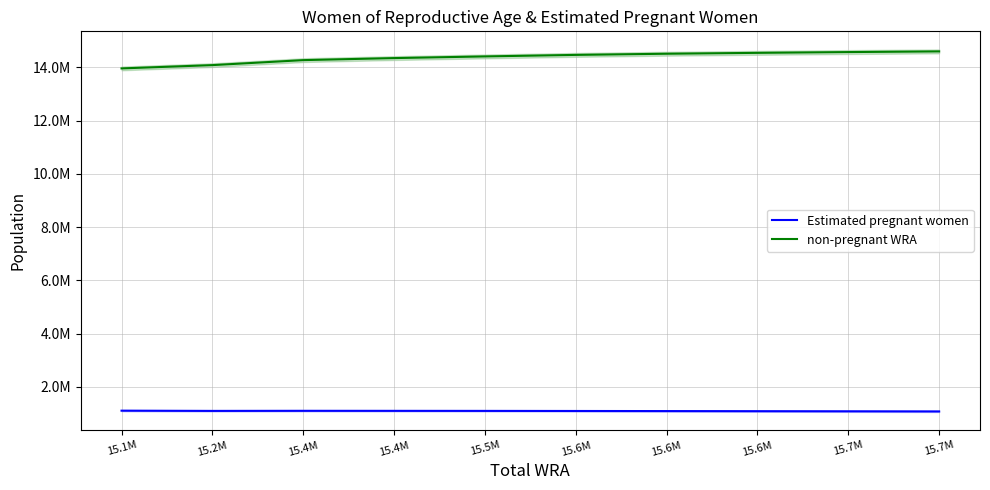

What is the average value of the non-pregnant WRA series?

14375365.7